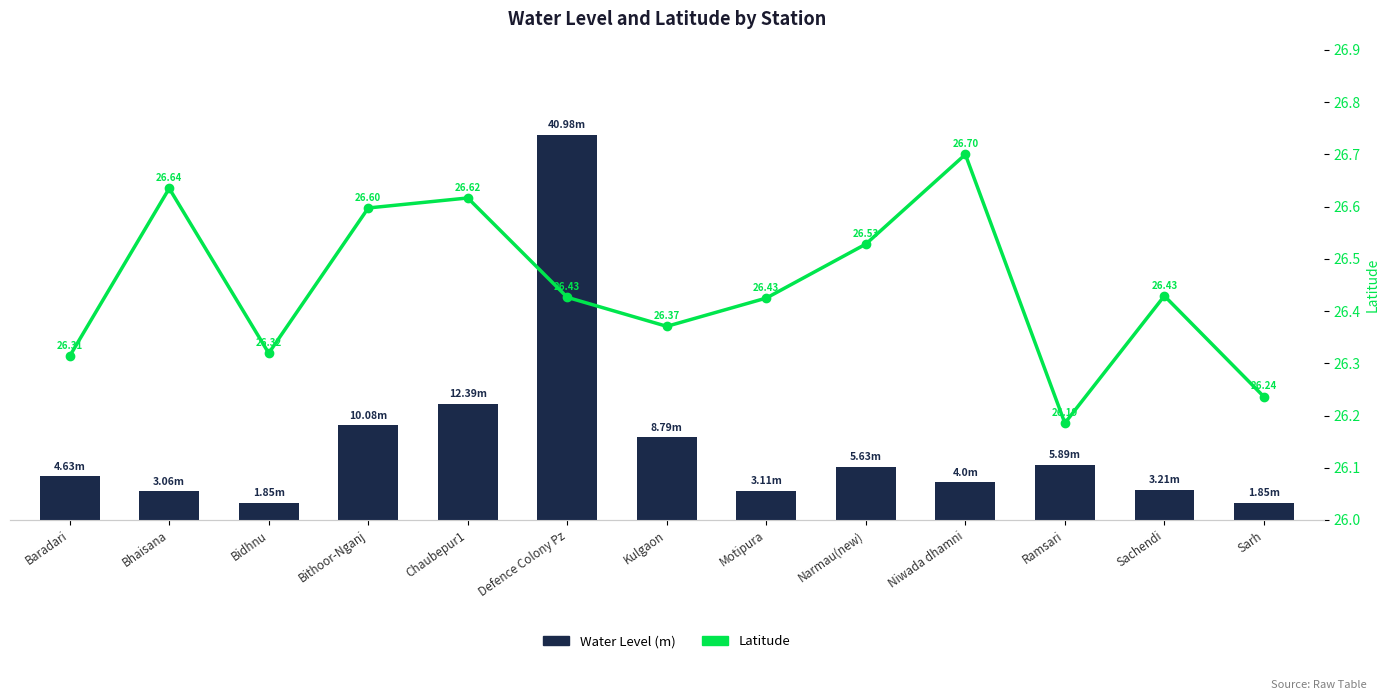

Between Baradari and Narmau(new), which series saw the biggest shift?

Water Level (m)